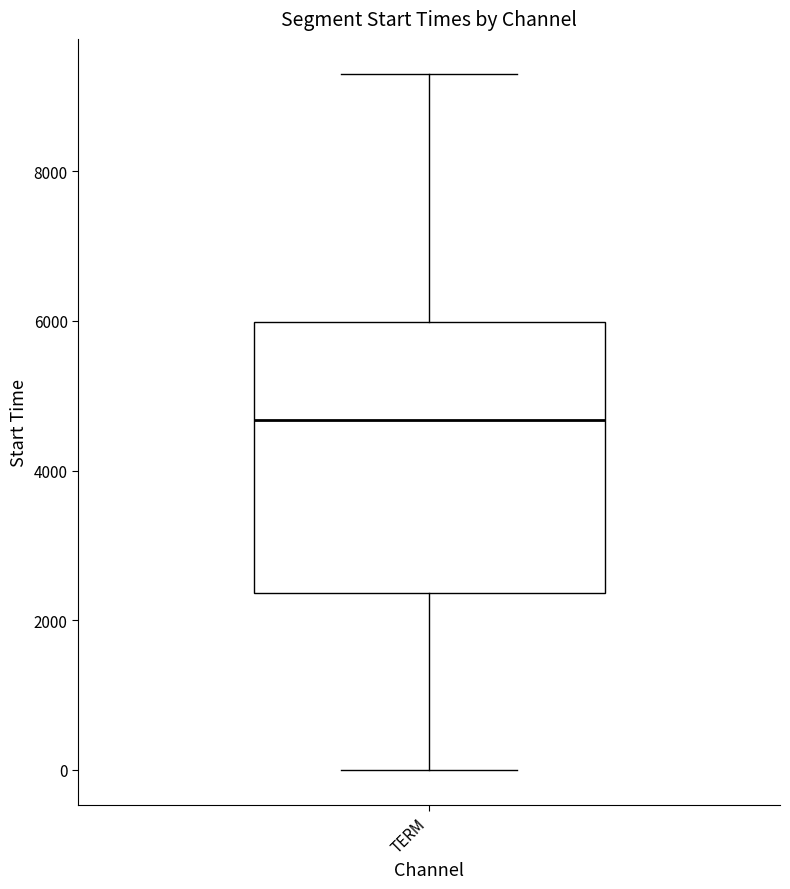

Transcribe this box plot: give where the median line is, the range the box spans, and where the two whiskers end, as read against the y-axis. The values are not printed on the chart, so give them approximately, as read against the axis.

median 4600, box 2400 to 6000, whiskers 0 to 9400